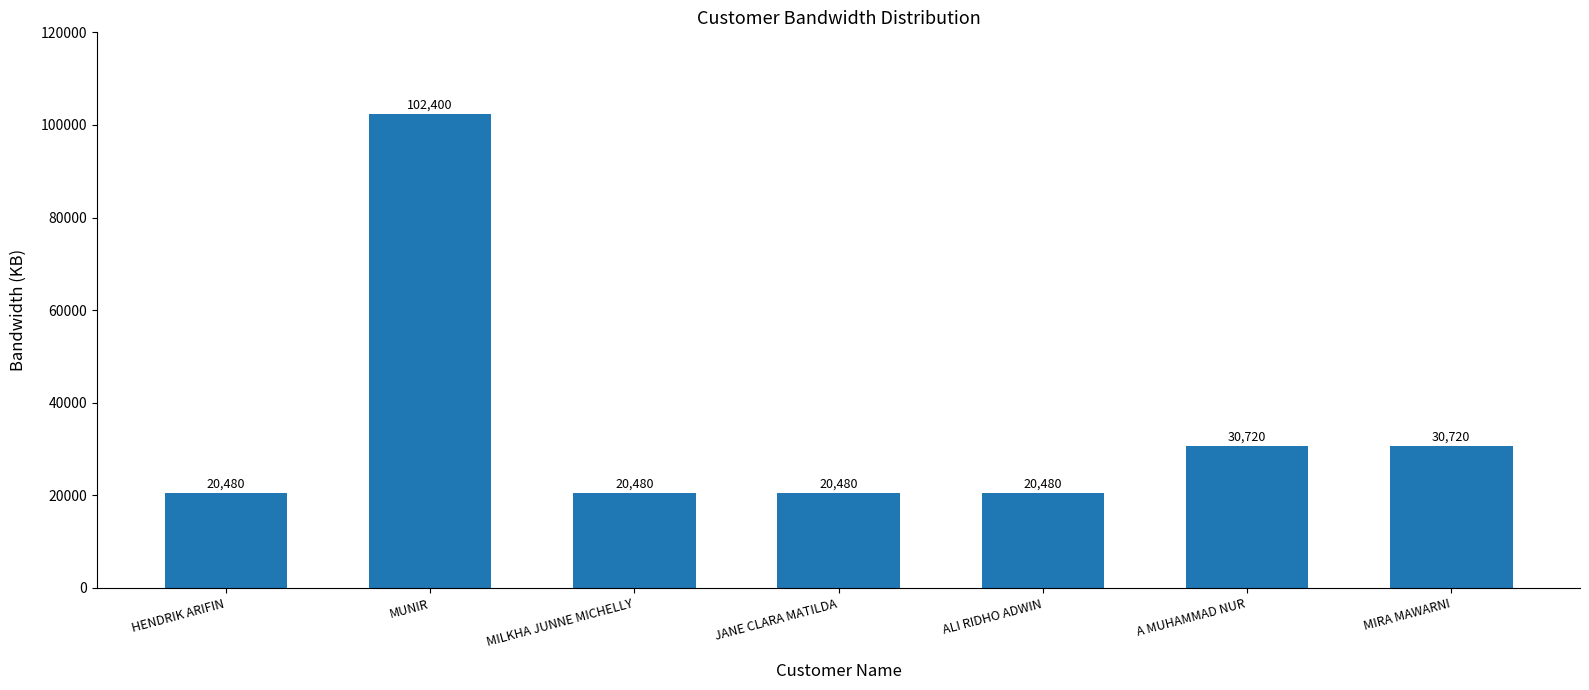

What is the greatest value displayed?

102400